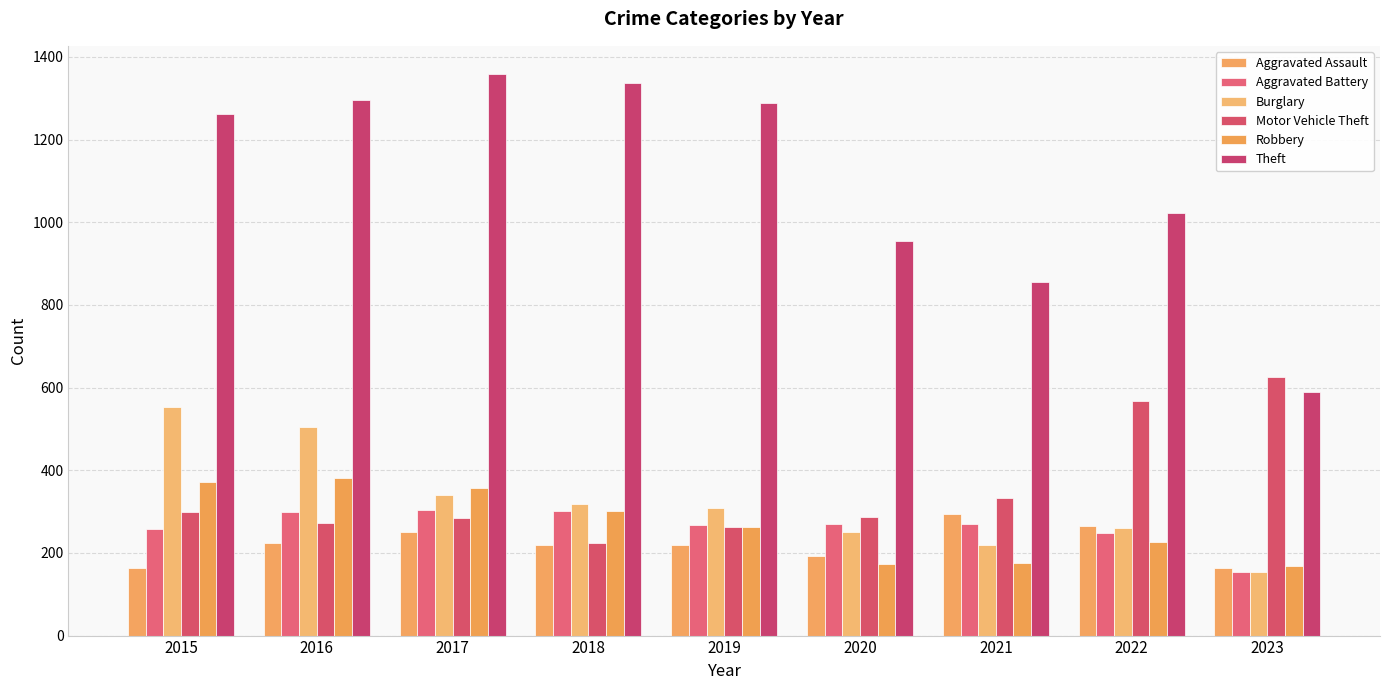

The Robbery series shows 356 at 2017. True or false?

True